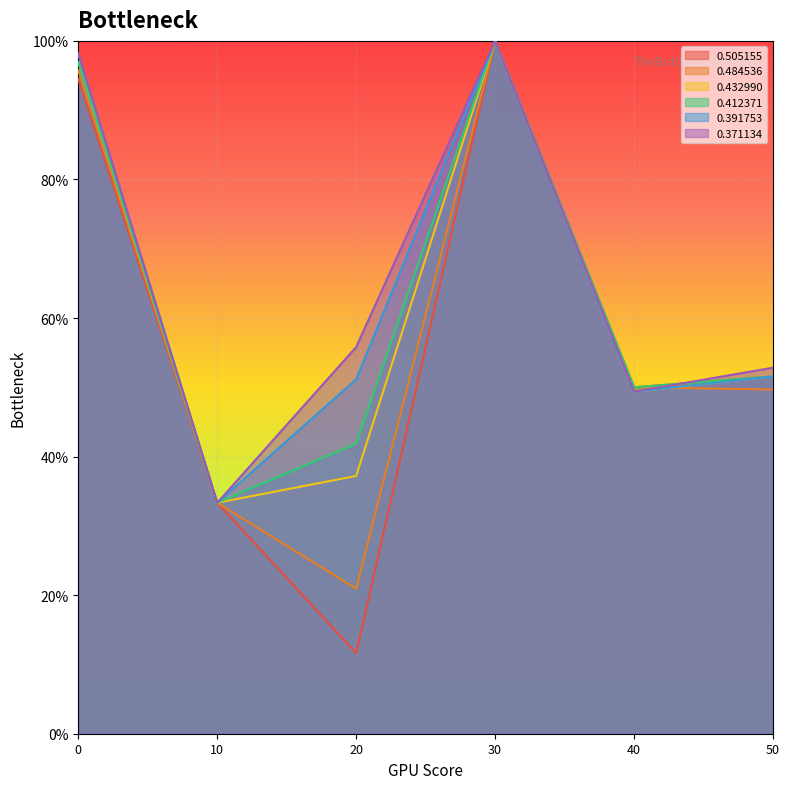

Reading right to left, extract all data points from this chart.

0.505155: 50=0.5	40=0.5	30=1.0	20=0.1	10=0.3	0=0.9
0.484536: 50=0.5	40=0.5	30=1.0	20=0.2	10=0.3	0=1.0
0.432990: 50=0.5	40=0.5	30=1.0	20=0.4	10=0.3	0=1.0
0.412371: 50=0.5	40=0.5	30=1.0	20=0.4	10=0.3	0=1.0
0.391753: 50=0.5	40=0.5	30=1.0	20=0.5	10=0.3	0=1.0
0.371134: 50=0.5	40=0.5	30=1.0	20=0.6	10=0.3	0=1.0